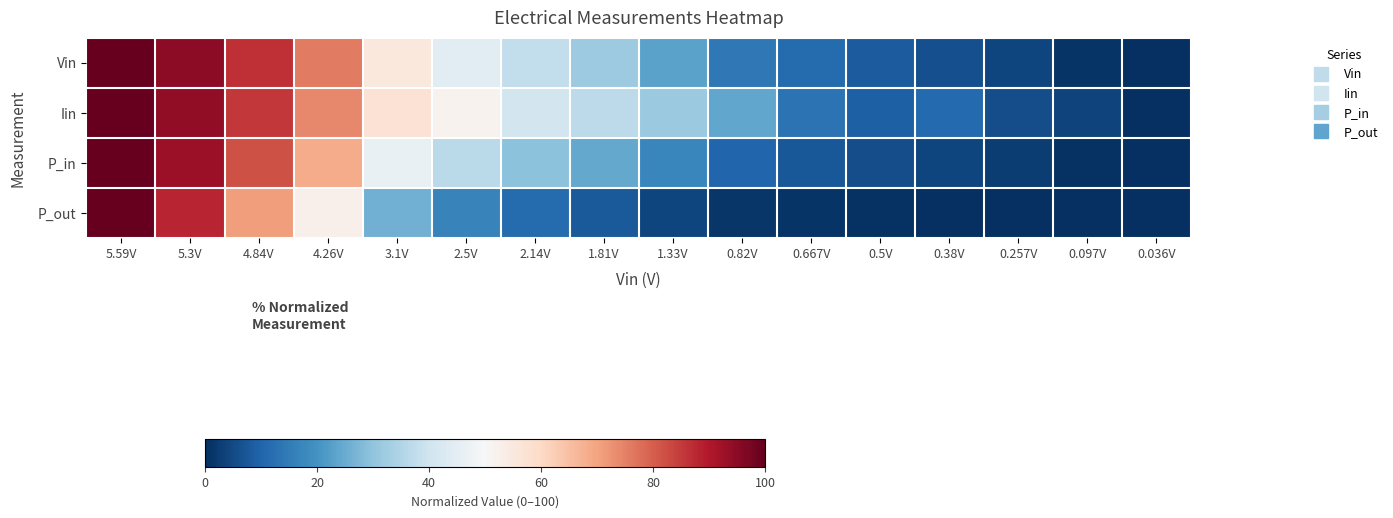

Which series has the largest range (max minus min)?

Vin